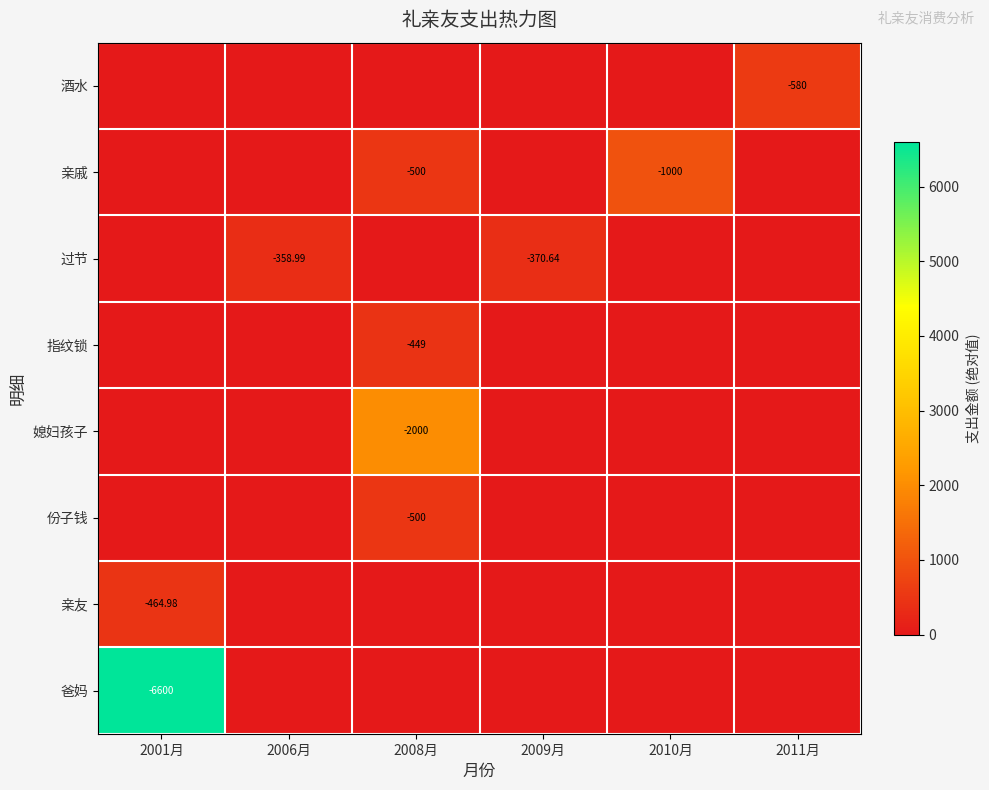

The 亲友 series shows -157.8 at 2006月. True or false?

False